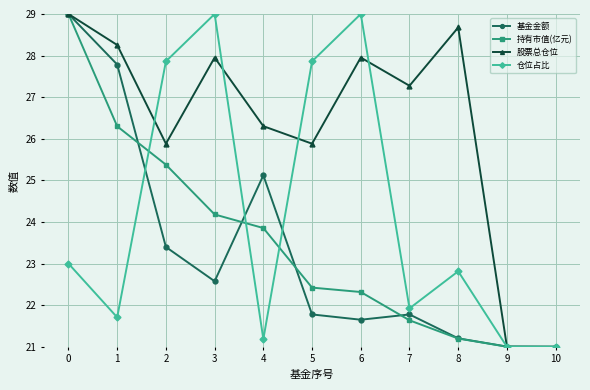

At which category does 基金金额 reach its first local peak?

4